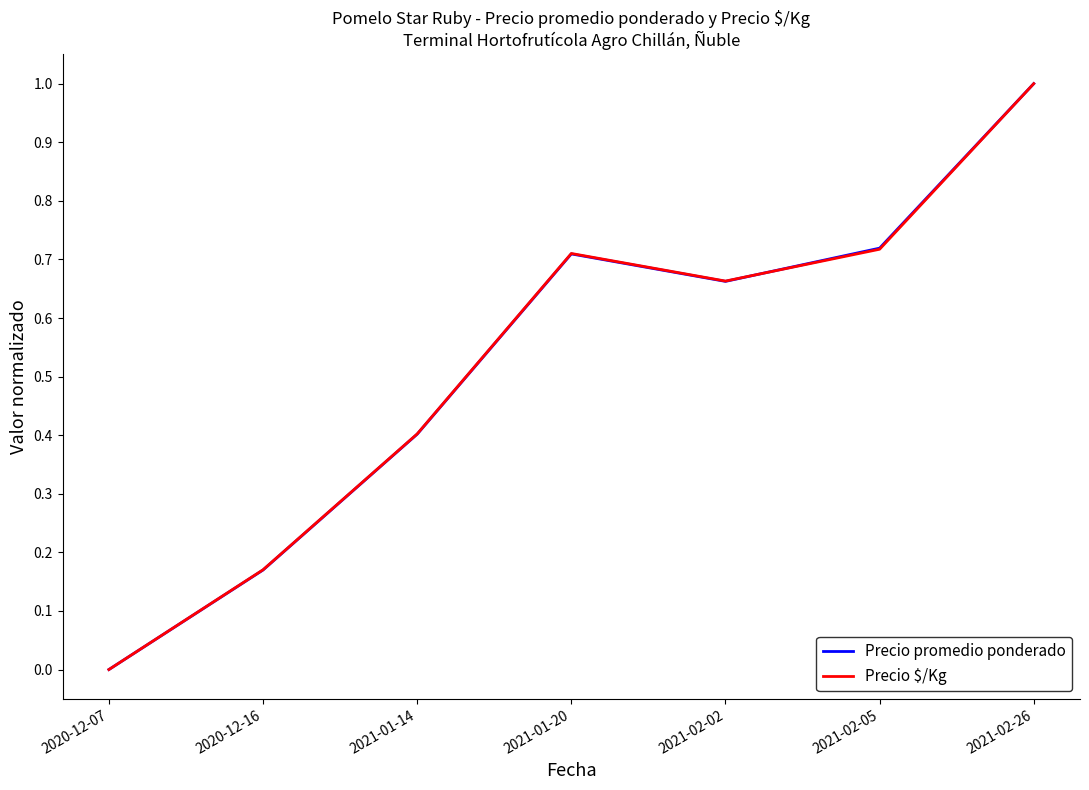

How many values in Precio promedio ponderado are above zero?

6